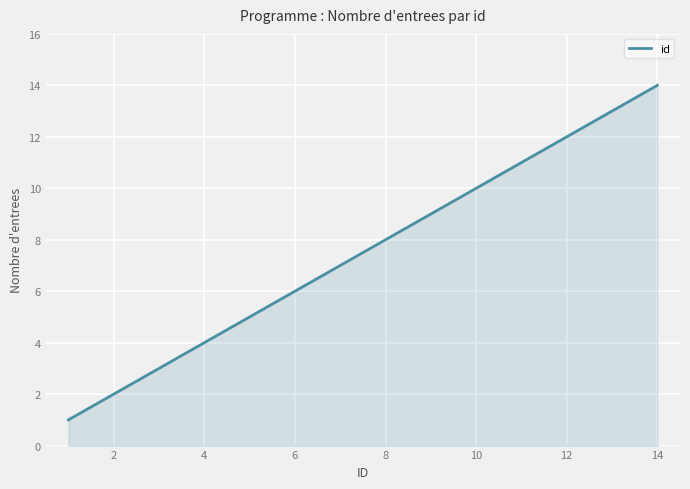

What is the greatest value displayed?

14